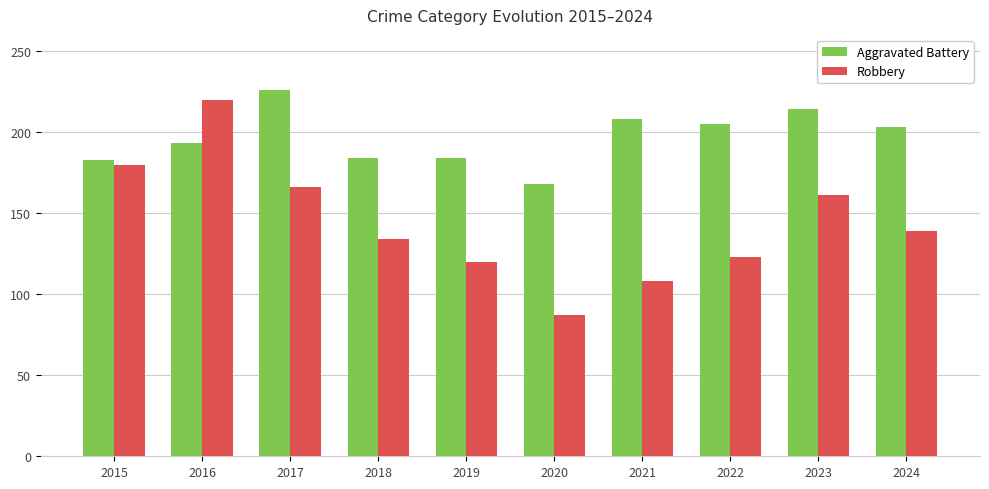

At which category is the sum across all series the highest?

2016